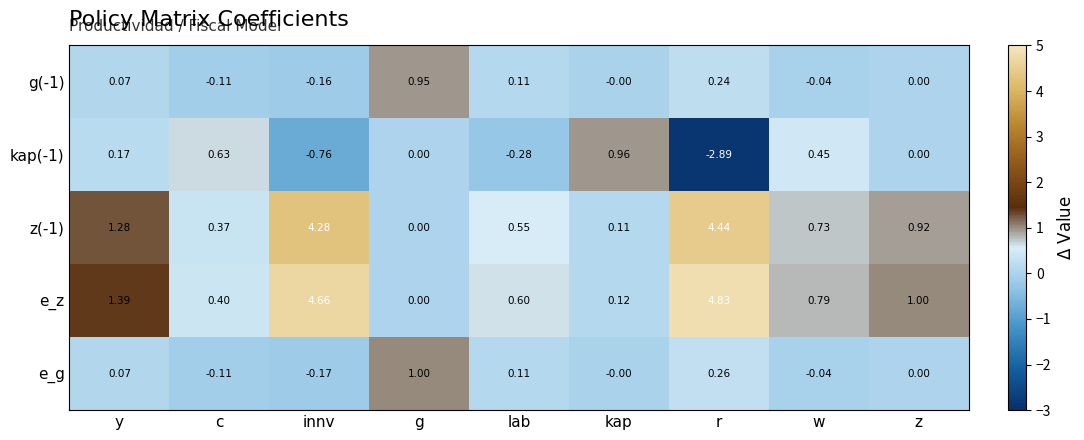

At which label does e_g first exceed 0?

y